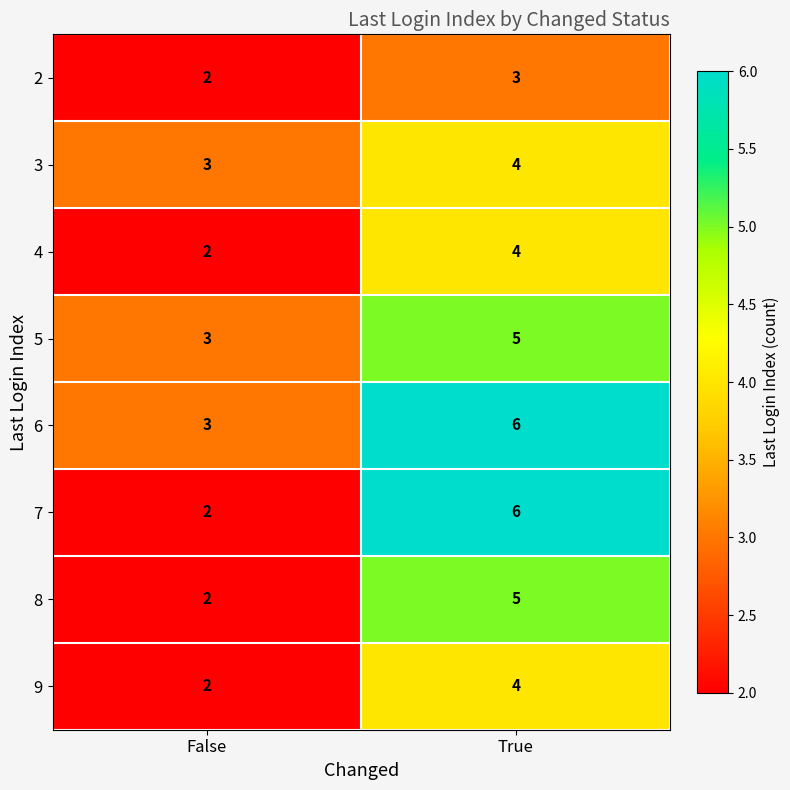

How many data points does each series have?

2